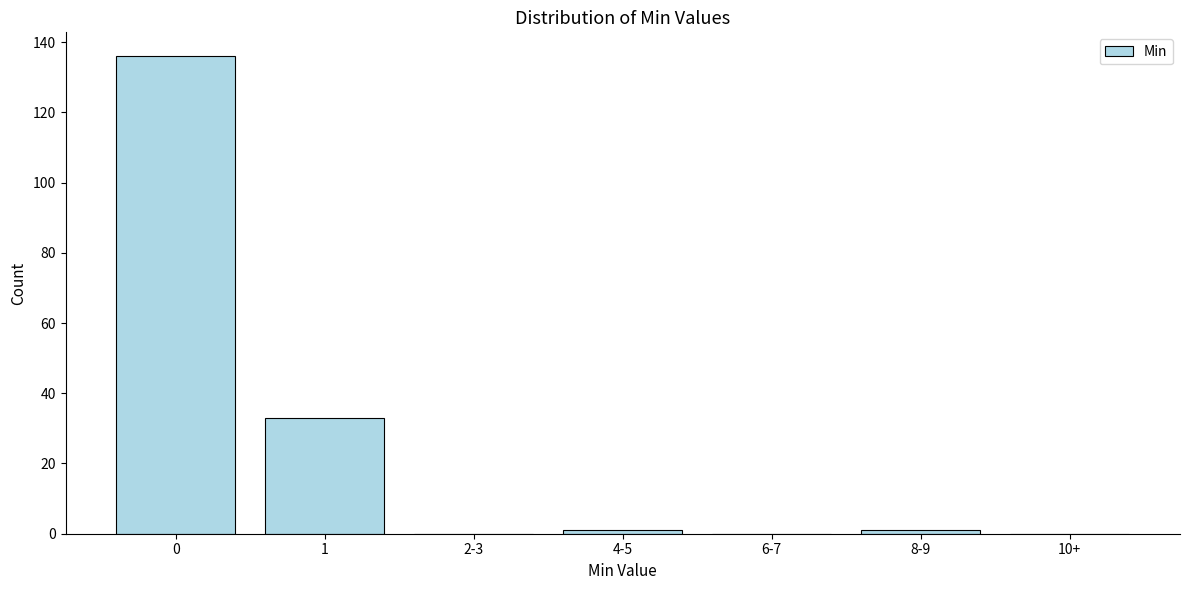

Reading left to right, what are all the values shown in this chart?

0=136	1=33	2-3=0	4-5=1	6-7=0	8-9=1	10+=0